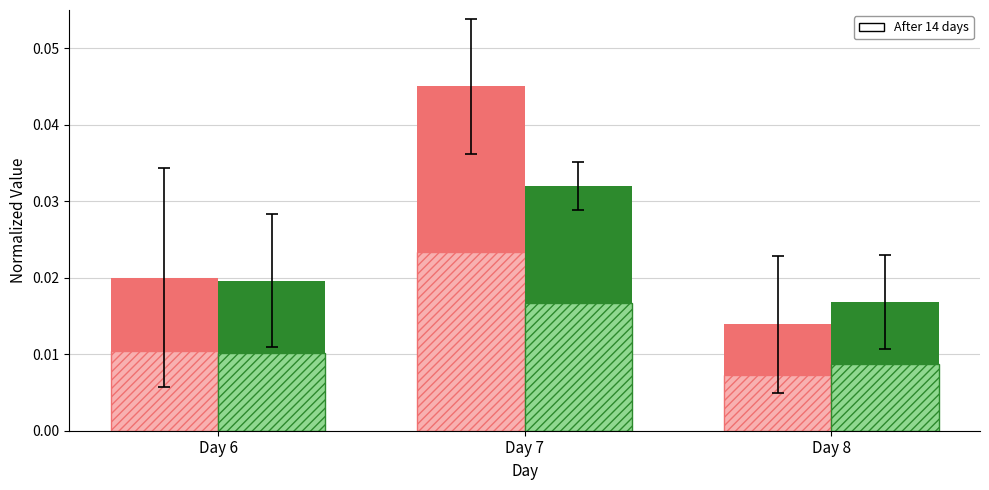

At which category does the chart reach its minimum across all series?

Day 8